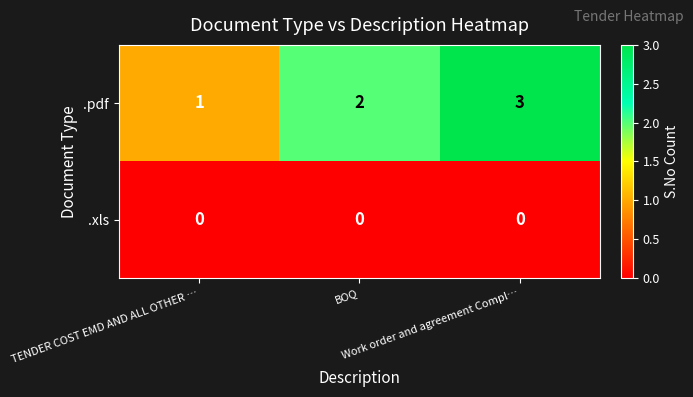

How many categories are shown in the chart?

3